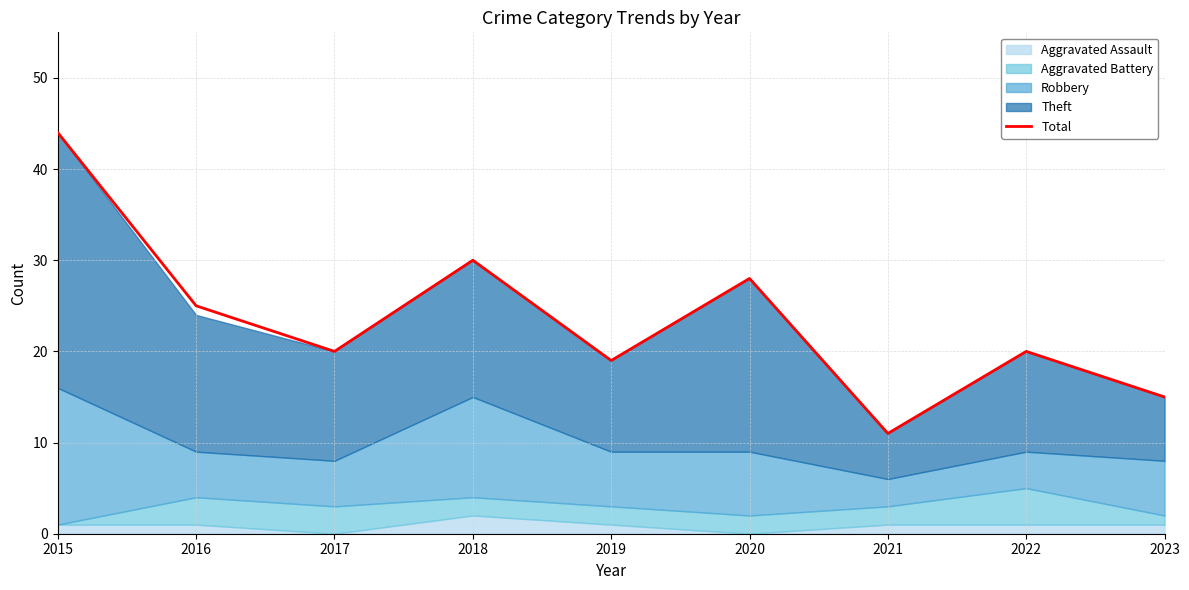

Reading left to right, transcribe all the data shown in this chart.

44	25	20	30	19	28	11	20	15